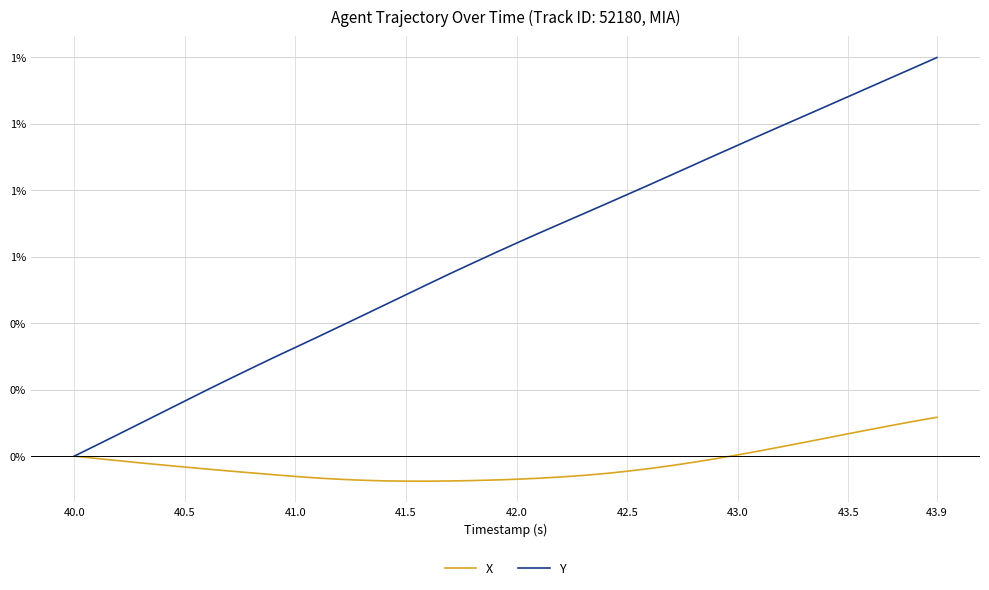

At which label is X closest to 0?

40.0